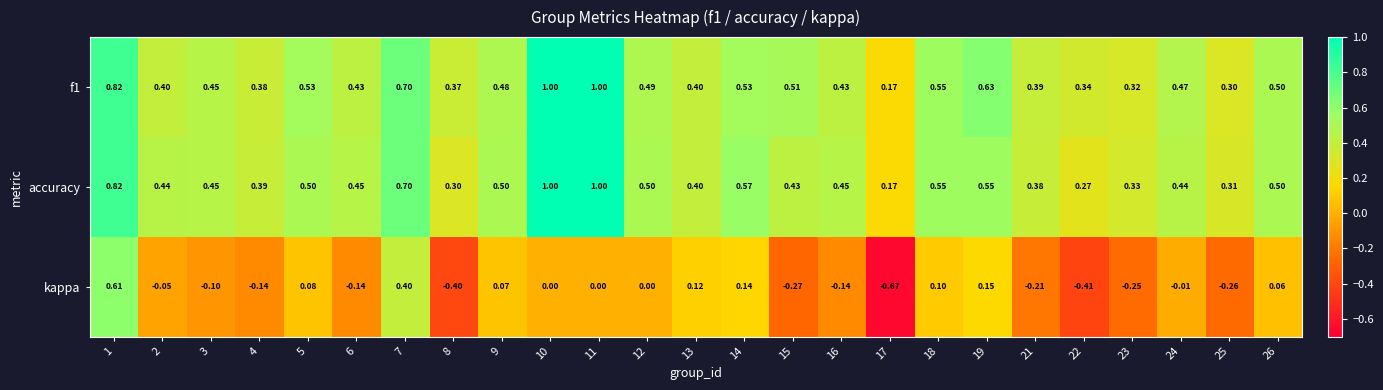

Which series has the largest range (max minus min)?

kappa